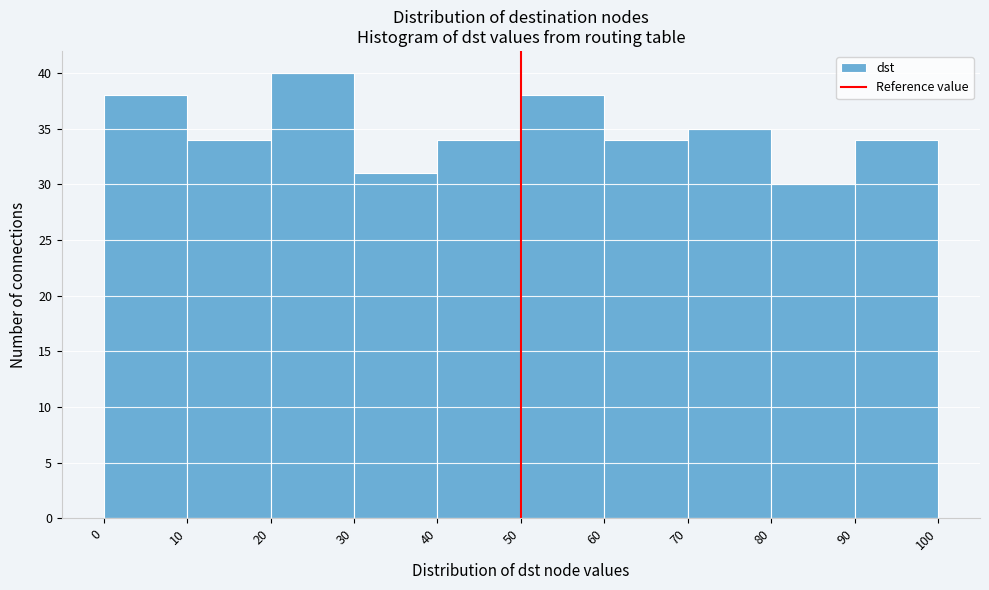

How tall is the bar that spans 80 to 90 on the x-axis? The values are not printed on the chart, so give them approximately, as read against the axis.

30